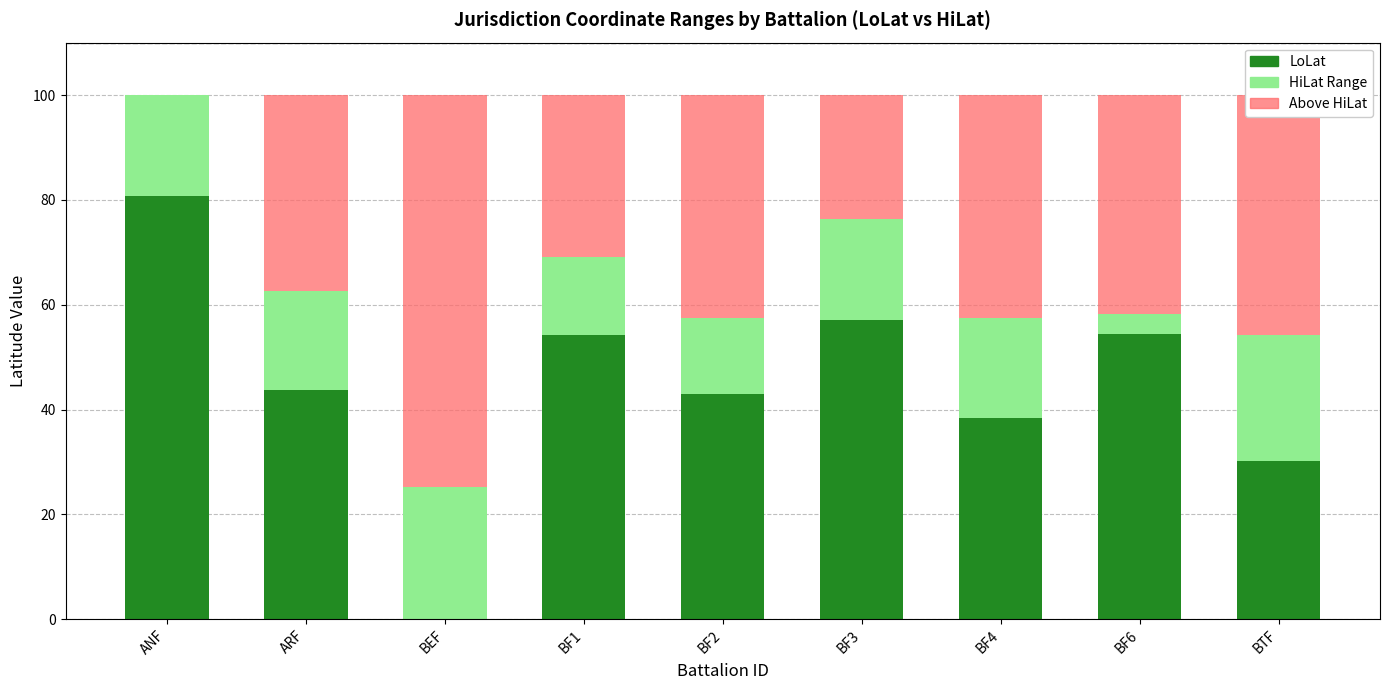

What is the total value across all series at BF4?

100.0